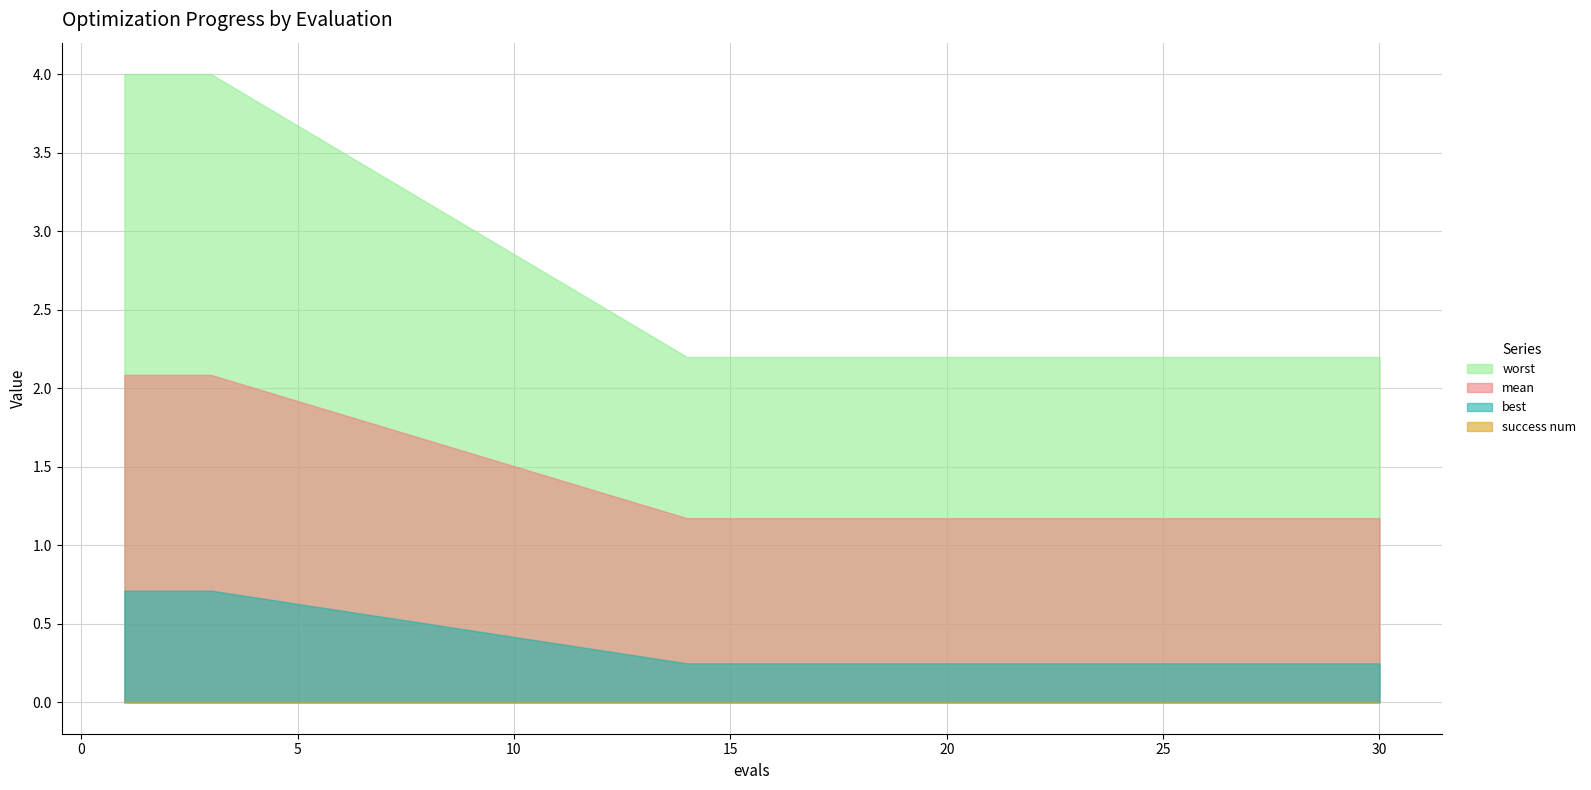

Rank the categories by best value from highest to lowest.

1, 2, 3, 14, 15, 16, 17, 18, 19, 20, 21, 22, 23, 24, 25, 26, 27, 28, 29, 30